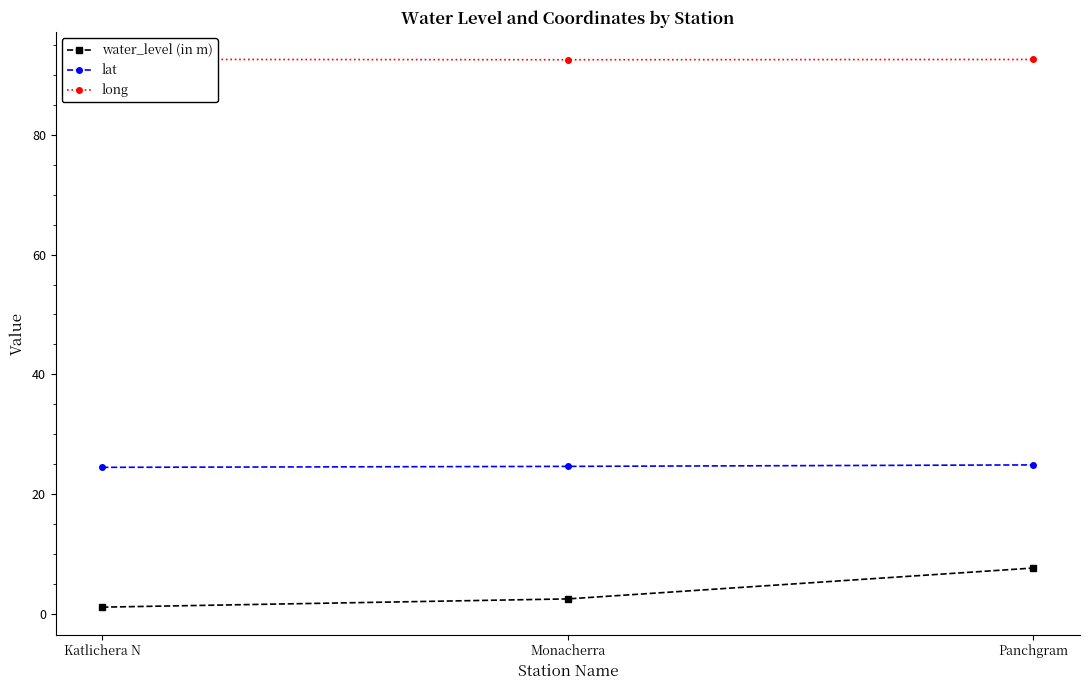

What is the value of the lat point at the 1st from the left?

24.5